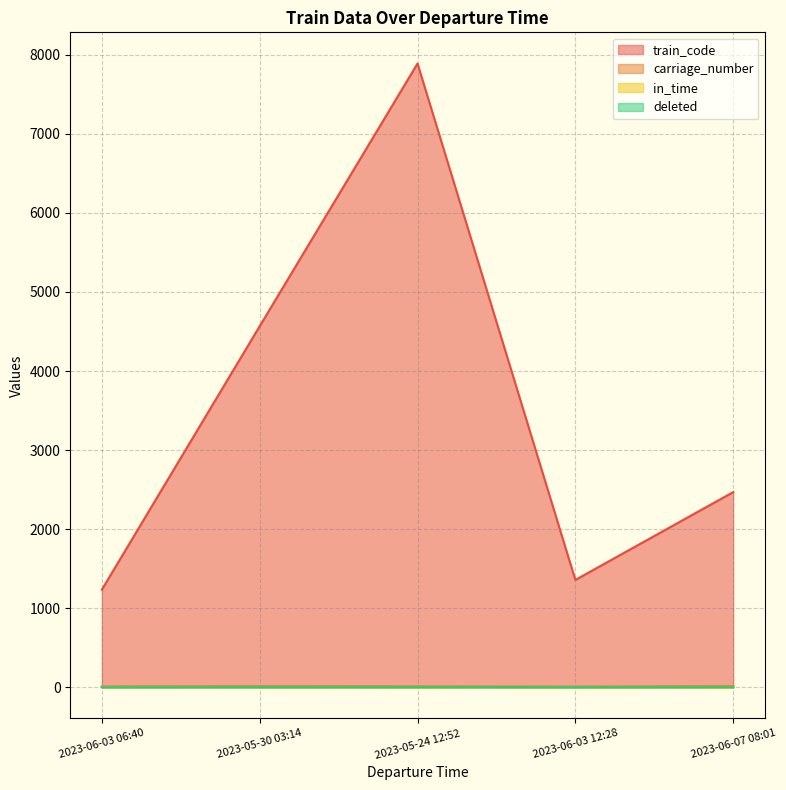

Which category has the lowest value across all series?

2023-05-24 12:52